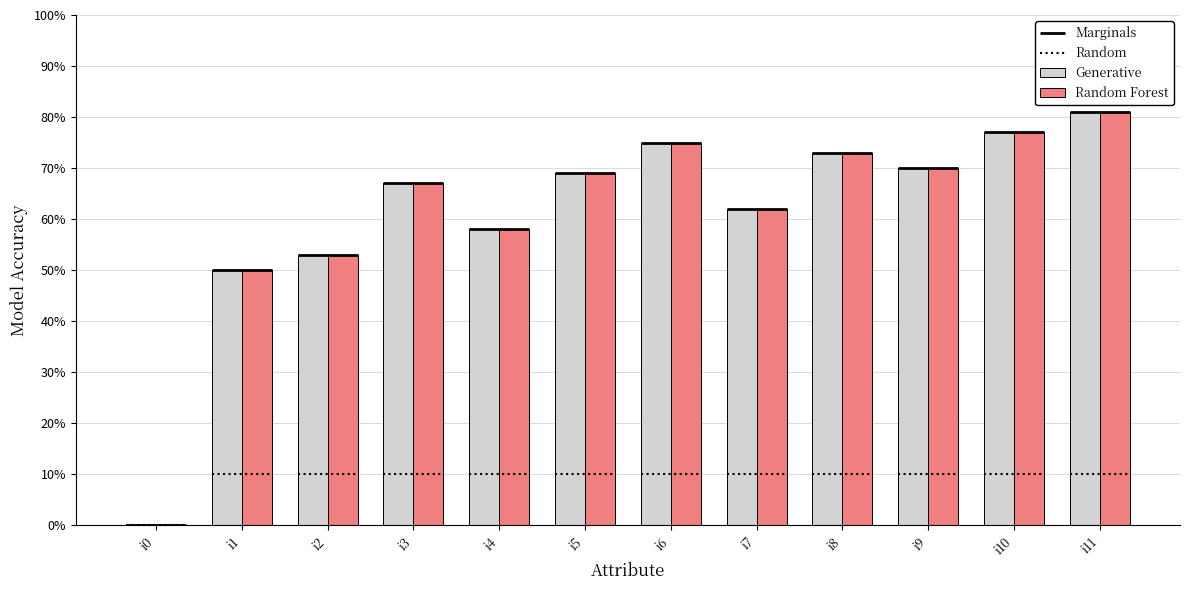

Are the bars horizontal?

No